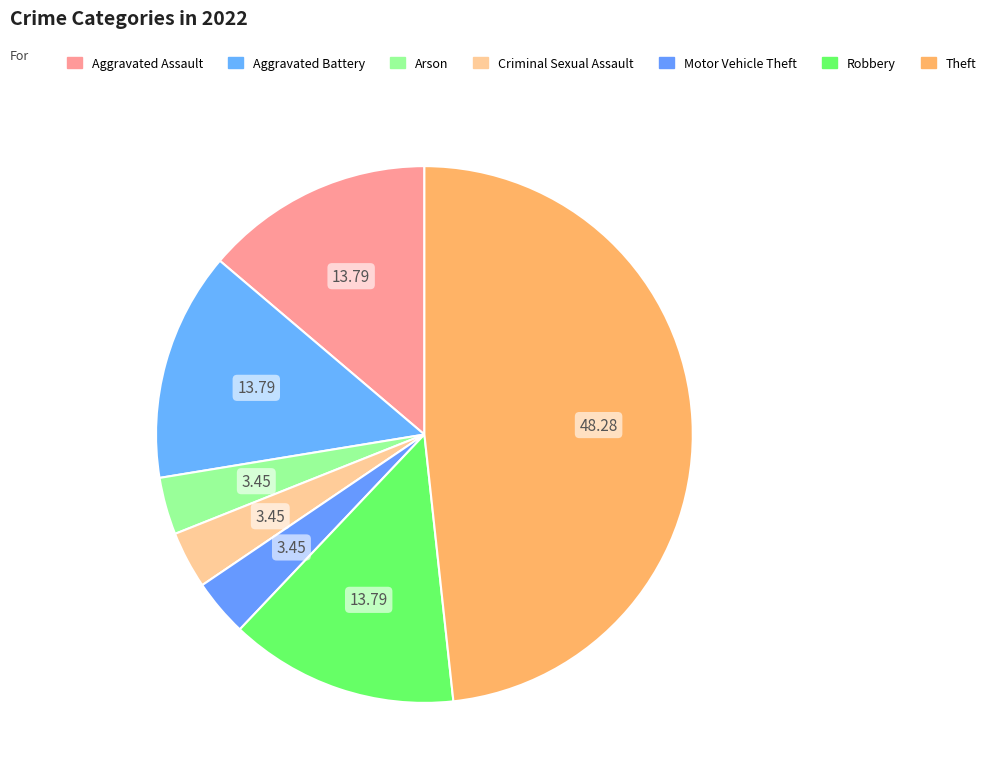

What is the change in value from Aggravated Battery to Arson?

-3